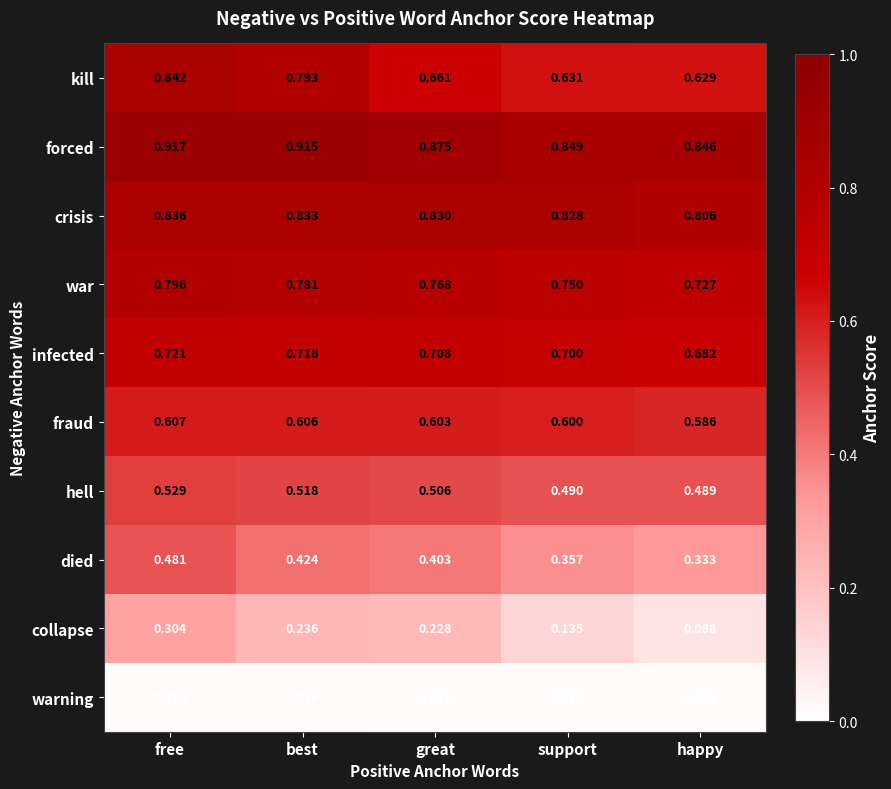

What is the total value across all series at great?

5.6